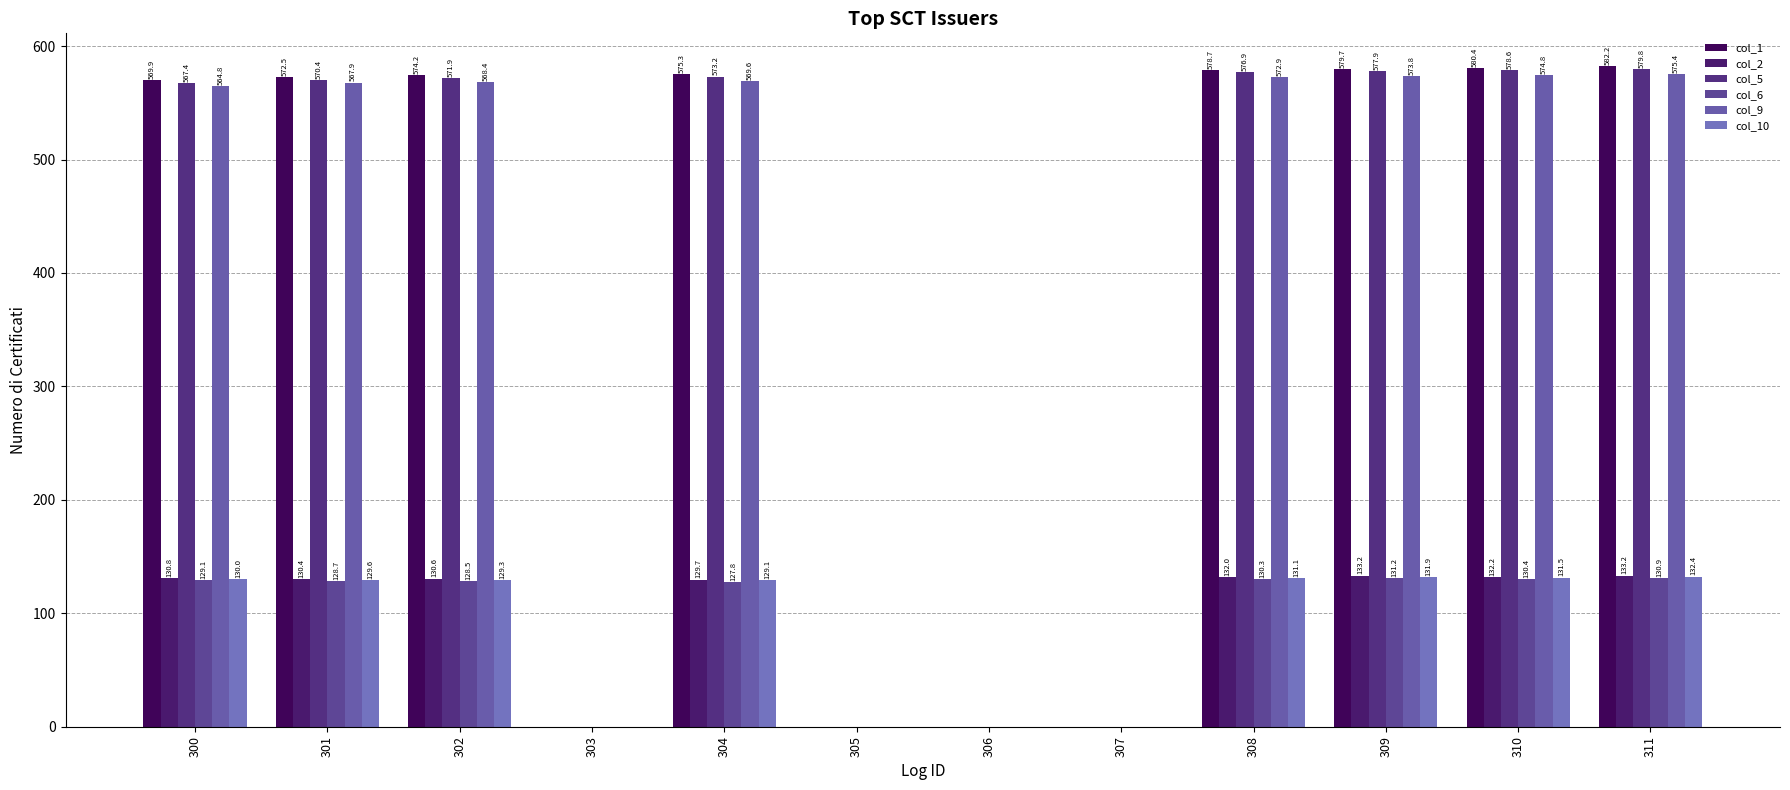

Are the bars horizontal?

No